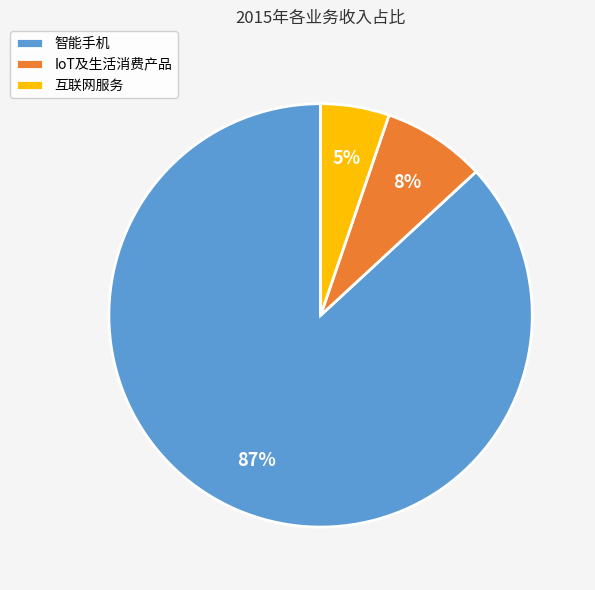

To the nearest percent, what is the difference between the largest and smallest slice percentages?

82%